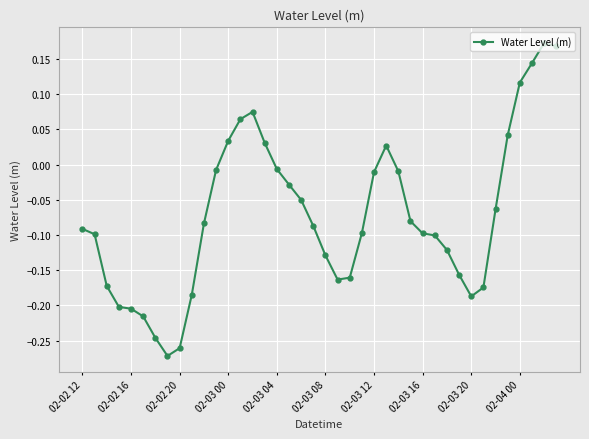

What is the difference between the maximum and minimum values?

0.4